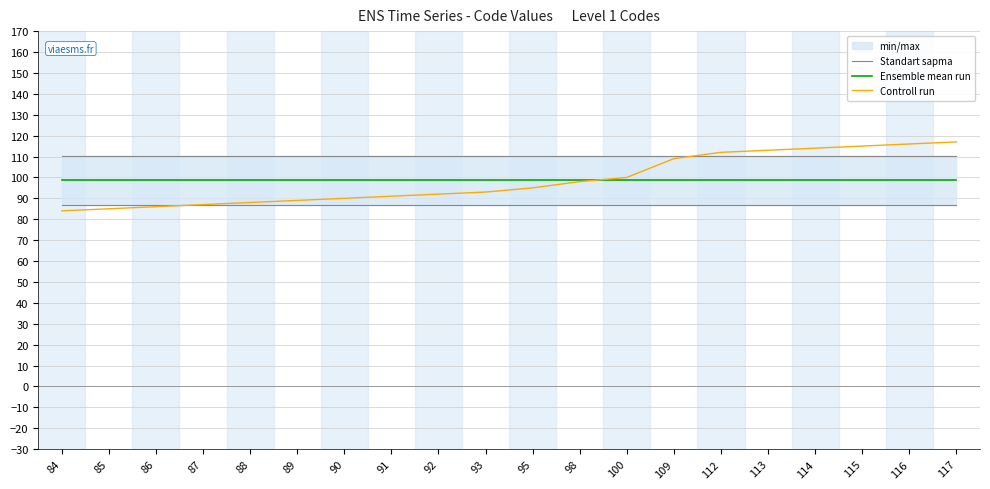

Which series has the largest total across all categories?

Standart sapma